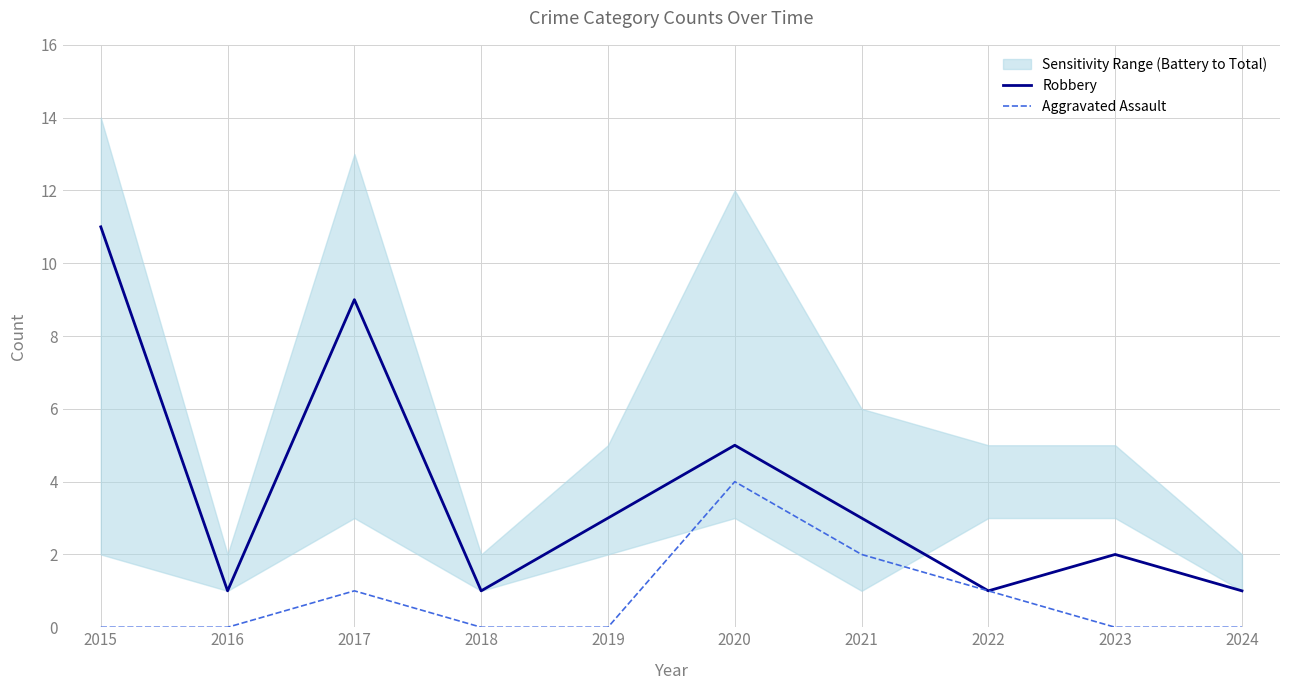

Does the chart have visible grid lines?

Yes